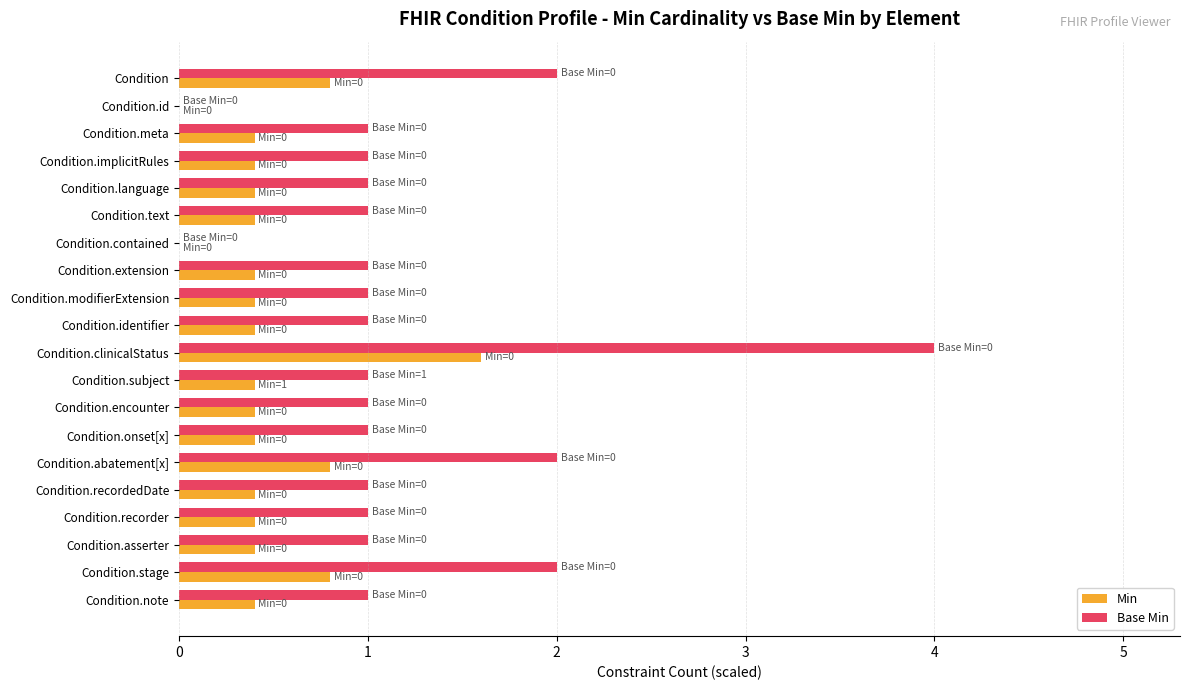

Which series changed the most between Condition.meta and Condition.abatement[x]?

Base Min